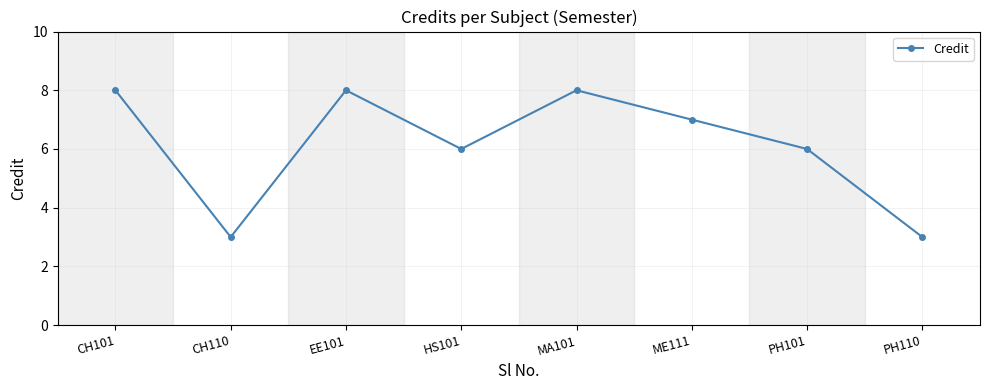

At which label does the data first exceed 7?

CH101